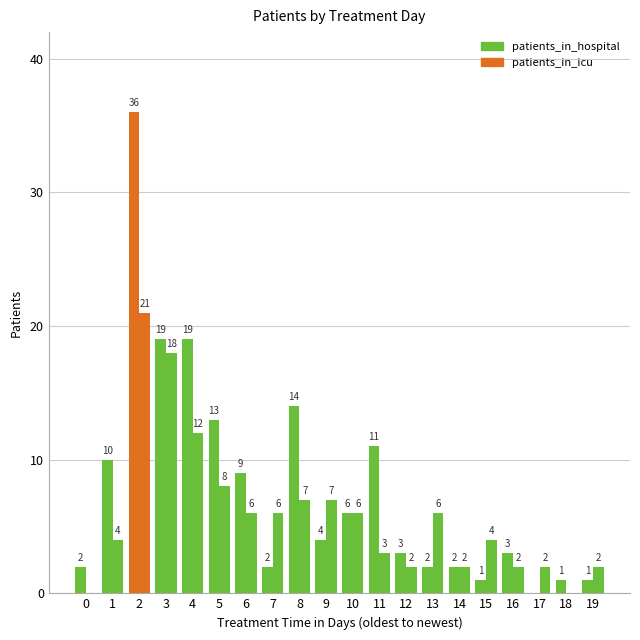

Is it true that patients_in_icu equals 21 at 2?

True